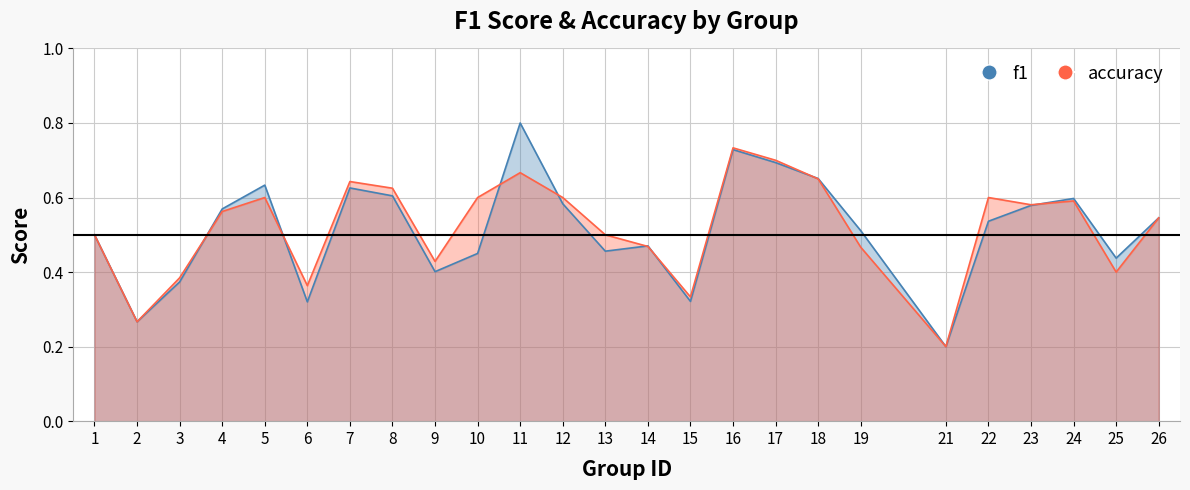

Rank the categories by accuracy value from highest to lowest.

16, 17, 11, 18, 7, 8, 5, 10, 12, 22, 24, 23, 4, 26, 1, 13, 14, 19, 9, 25, 3, 6, 15, 2, 21